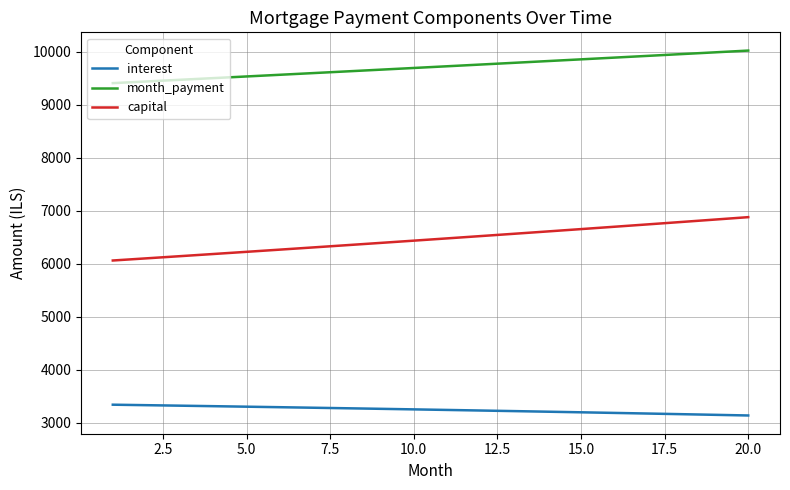

Which series has the widest spread of values?

capital